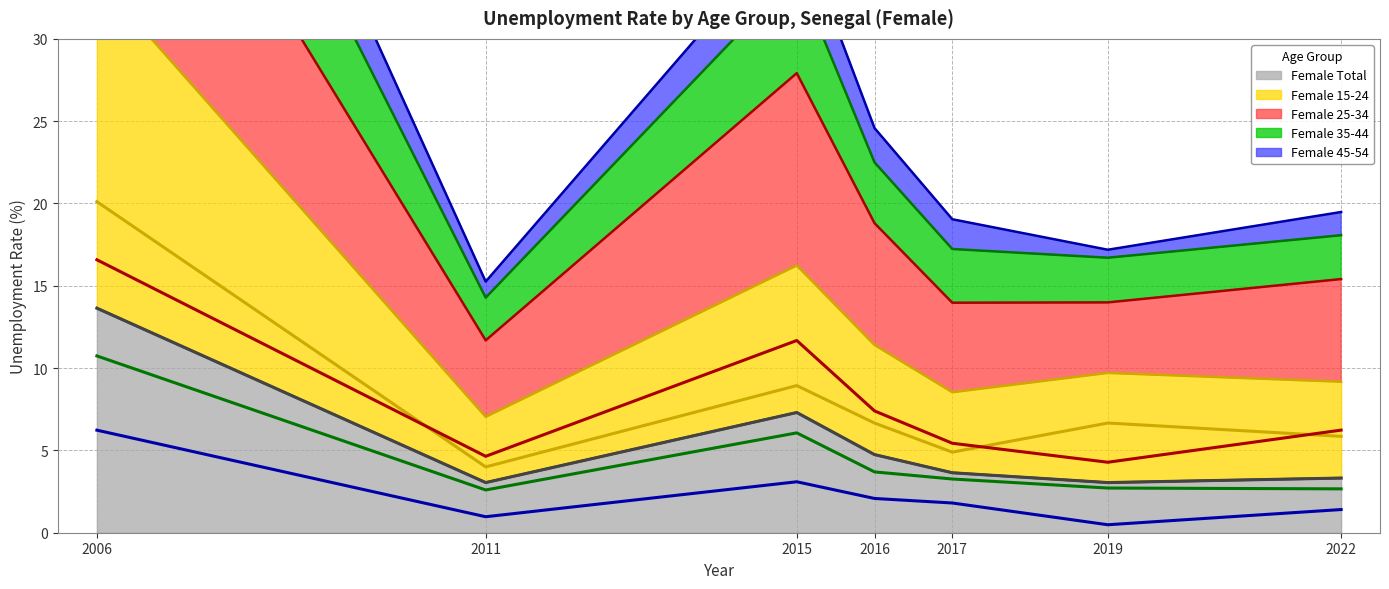

Reading right to left, what are all the values shown in this chart?

Female Total: 2022=3.3	2019=3.0	2017=3.6	2016=4.7	2015=7.3	2011=3.0	2006=13.6
Female 15-24: 2022=5.9	2019=6.7	2017=4.9	2016=6.7	2015=8.9	2011=4.0	2006=20.1
Female 25-34: 2022=6.2	2019=4.3	2017=5.4	2016=7.4	2015=11.7	2011=4.6	2006=16.6
Female 35-44: 2022=2.7	2019=2.7	2017=3.3	2016=3.7	2015=6.1	2011=2.6	2006=10.7
Female 45-54: 2022=1.4	2019=0.5	2017=1.8	2016=2.1	2015=3.1	2011=1.0	2006=6.2